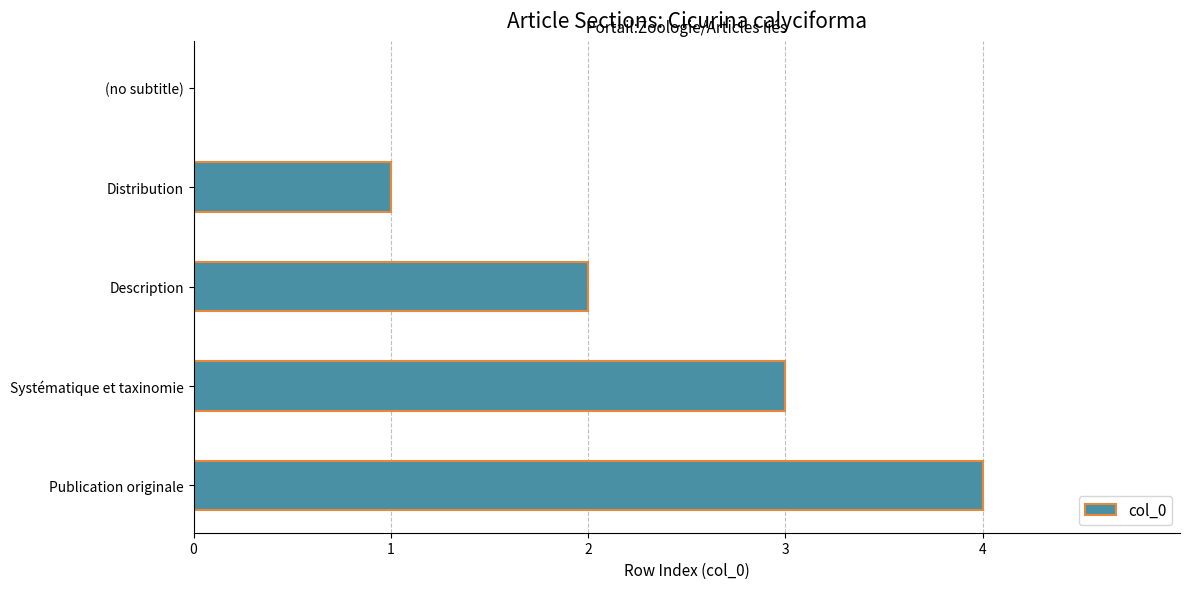

Are the bars horizontal?

Yes